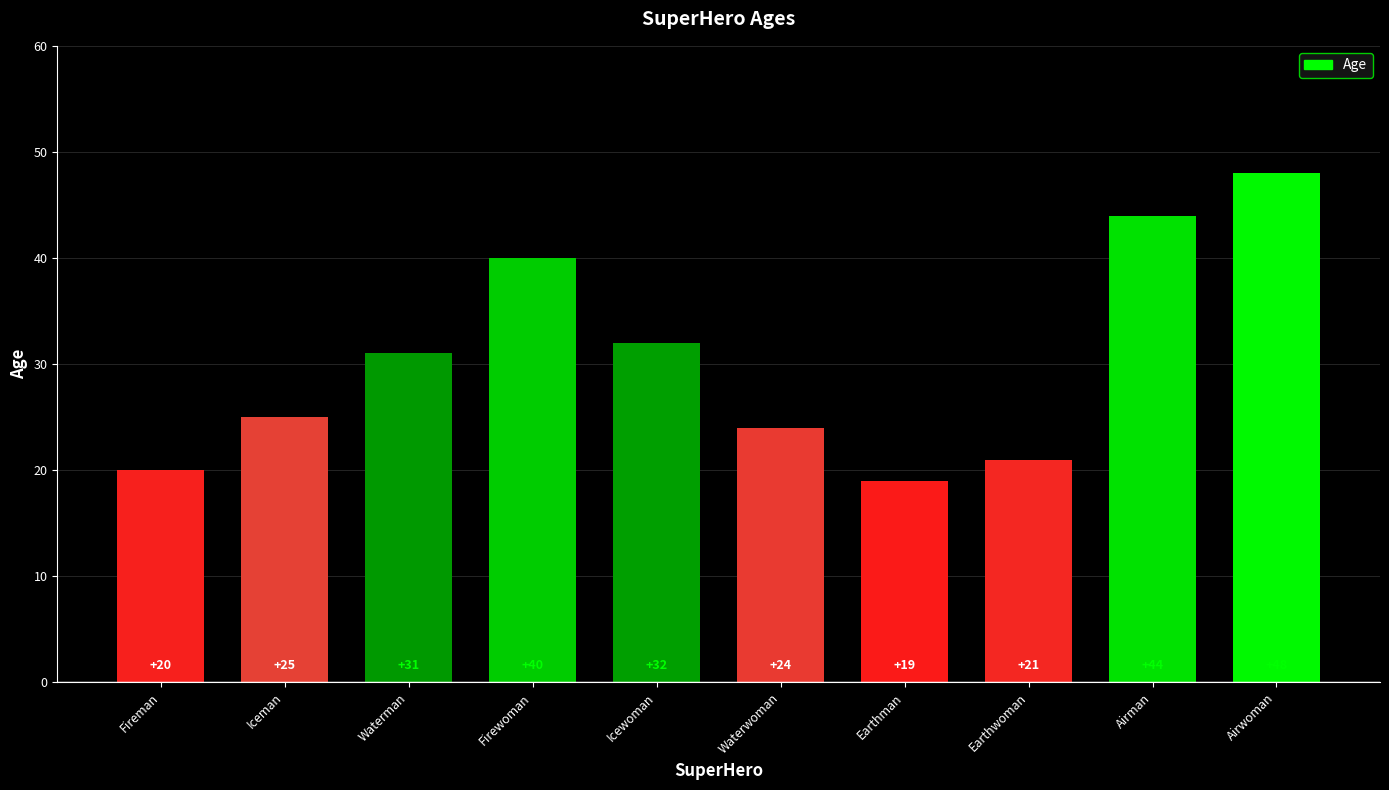

Rank the categories by value from highest to lowest.

Airwoman, Airman, Firewoman, Icewoman, Waterman, Iceman, Waterwoman, Earthwoman, Fireman, Earthman